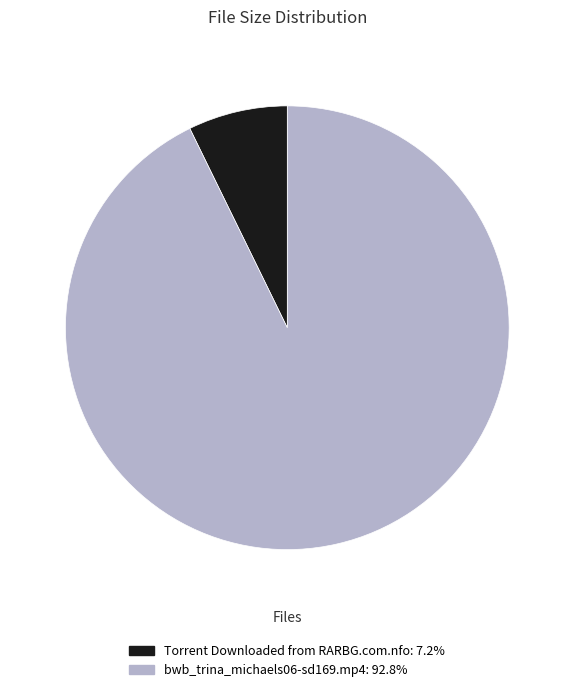

Is there a majority slice in this chart?

Yes